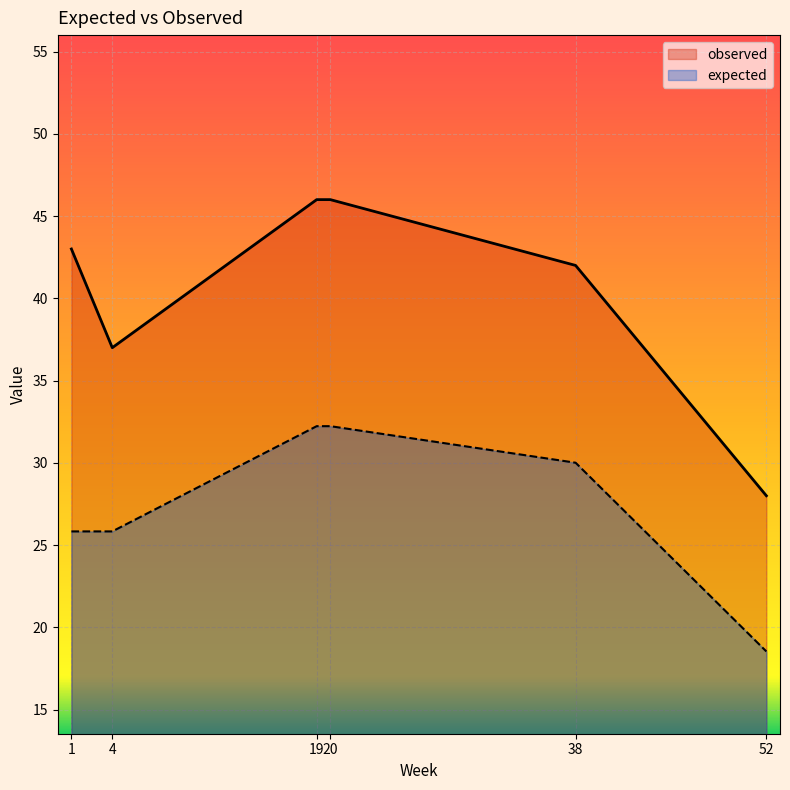

Rank the series by their average value, from lowest to highest.

expected, observed